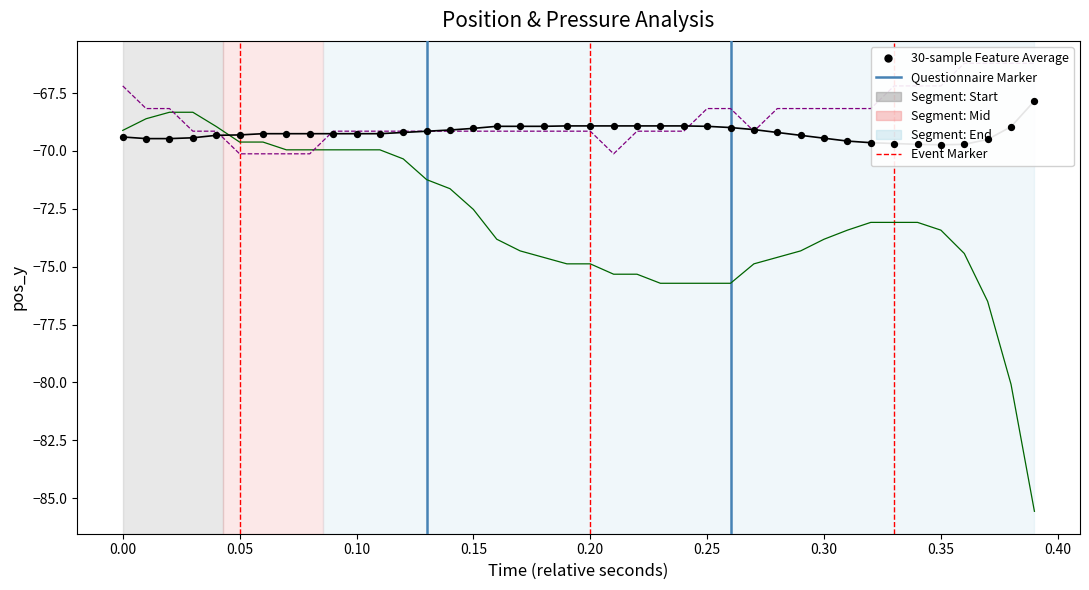

Is the value of pos_y at pos_x greater than the value of pressure at 25?

No